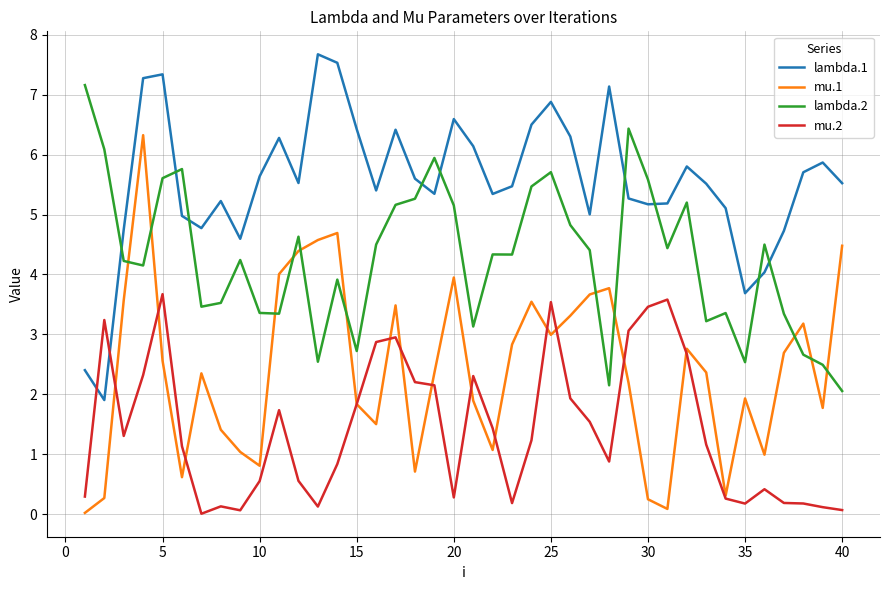

List the series in order of their overall mean, lowest first.

mu.2, mu.1, lambda.2, lambda.1